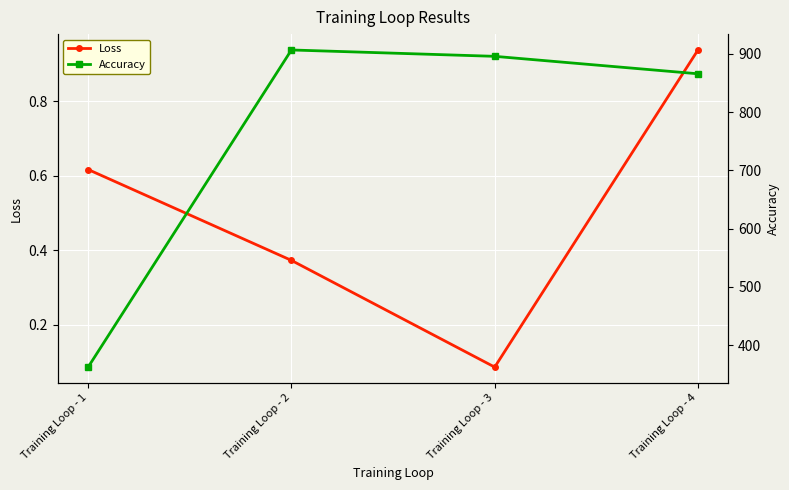

The Loss series shows 0.4 at Training Loop - 2. True or false?

True